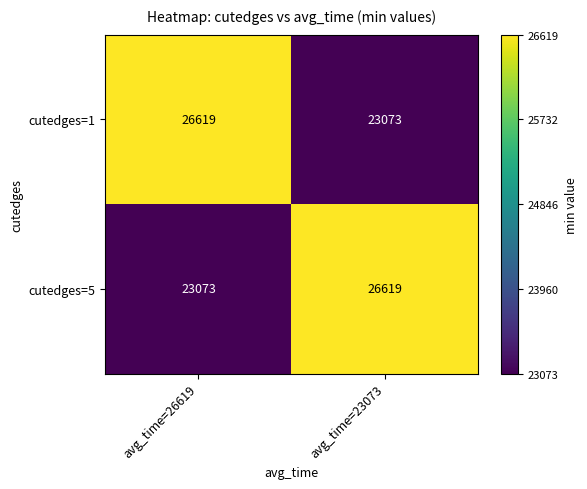

Is it true that cutedges=1 equals 6507 at avg_time=26619?

False